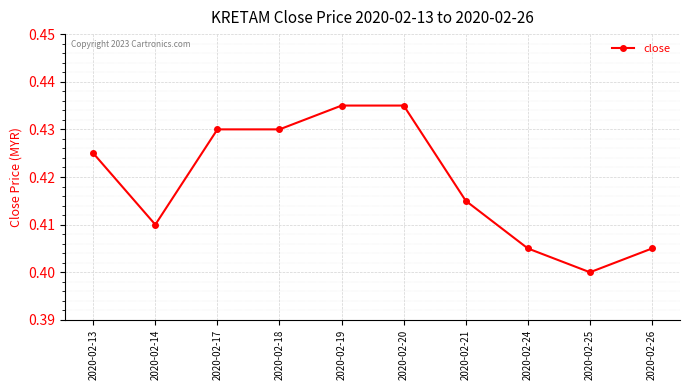

Which category has the lowest value across all series?

2020-02-25